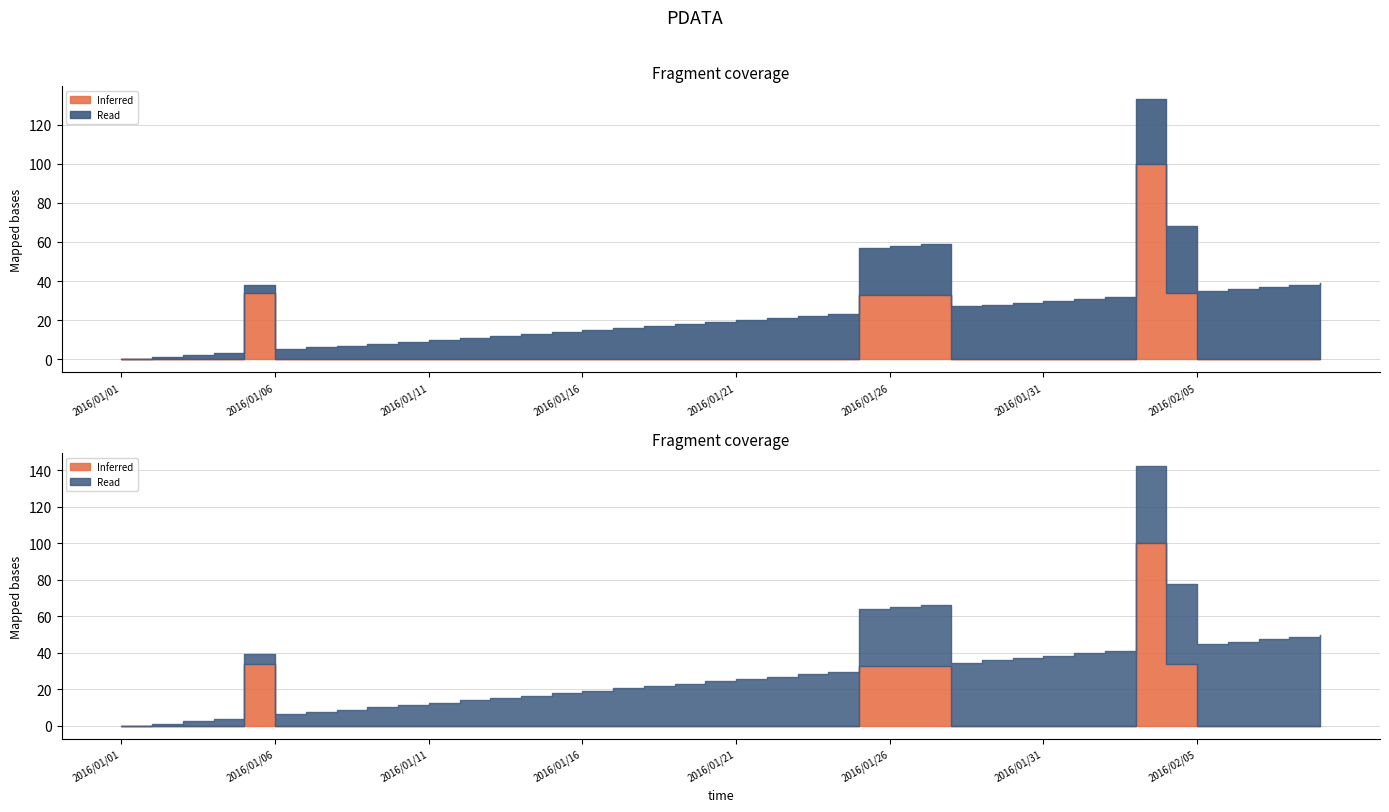

Reading left to right, what are all the values shown in this chart?

value: 2016/01/01=0	2016/01/02=0	2016/01/03=0	2016/01/04=0	2016/01/05=34	2016/01/06=0	2016/01/07=0	2016/01/08=0	2016/01/09=0	2016/01/10=0	2016/01/11=0	2016/01/12=0	2016/01/13=0	2016/01/14=0	2016/01/15=0	2016/01/16=0	2016/01/17=0	2016/01/18=0	2016/01/19=0	2016/01/20=0	2016/01/21=0	2016/01/22=0	2016/01/23=0	2016/01/24=0	2016/01/25=33	2016/01/26=33	2016/01/27=33	2016/01/28=0	2016/01/29=0	2016/01/30=0	2016/01/31=0	2016/02/01=0	2016/02/02=0	2016/02/03=100	2016/02/04=34	2016/02/05=0	2016/02/06=0	2016/02/07=0	2016/02/08=0	2016/02/09=0
col_0: 2016/01/01=0	2016/01/02=1	2016/01/03=2	2016/01/04=3	2016/01/05=4	2016/01/06=5	2016/01/07=6	2016/01/08=7	2016/01/09=8	2016/01/10=9	2016/01/11=10	2016/01/12=11	2016/01/13=12	2016/01/14=13	2016/01/15=14	2016/01/16=15	2016/01/17=16	2016/01/18=17	2016/01/19=18	2016/01/20=19	2016/01/21=20	2016/01/22=21	2016/01/23=22	2016/01/24=23	2016/01/25=24	2016/01/26=25	2016/01/27=26	2016/01/28=27	2016/01/29=28	2016/01/30=29	2016/01/31=30	2016/02/01=31	2016/02/02=32	2016/02/03=33	2016/02/04=34	2016/02/05=35	2016/02/06=36	2016/02/07=37	2016/02/08=38	2016/02/09=39